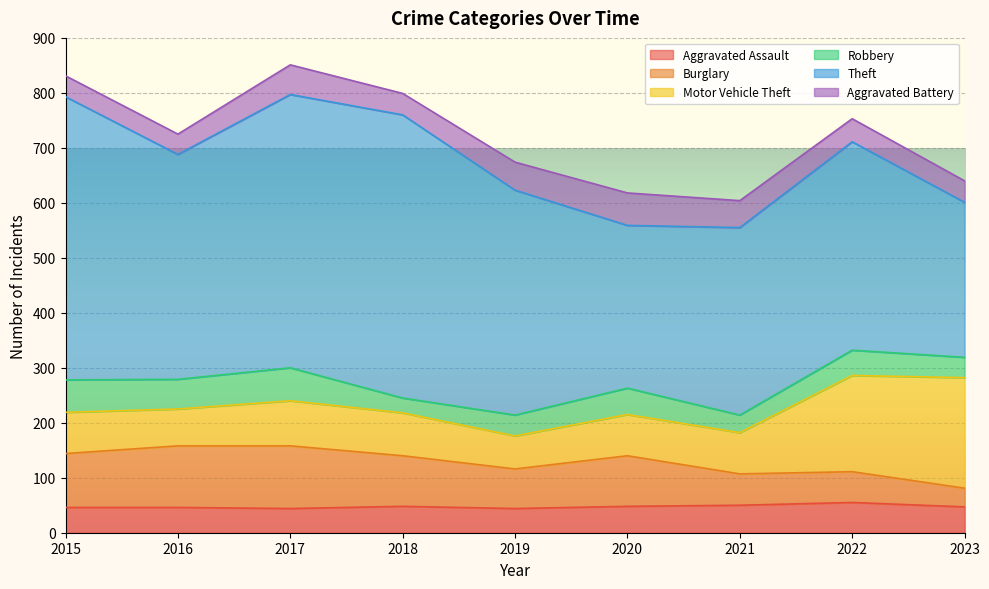

Reading left to right, list all the values displayed in this chart.

Aggravated Assault: 2015=46	2016=46	2017=44	2018=48	2019=44	2020=48	2021=50	2022=55	2023=47
Burglary: 2015=98	2016=112	2017=114	2018=92	2019=72	2020=92	2021=57	2022=56	2023=34
Motor Vehicle Theft: 2015=75	2016=67	2017=82	2018=78	2019=60	2020=75	2021=75	2022=175	2023=201
Robbery: 2015=59	2016=54	2017=60	2018=27	2019=38	2020=48	2021=32	2022=46	2023=37
Theft: 2015=515	2016=409	2017=497	2018=515	2019=409	2020=296	2021=341	2022=379	2023=282
Aggravated Battery: 2015=38	2016=37	2017=54	2018=39	2019=51	2020=59	2021=49	2022=42	2023=39